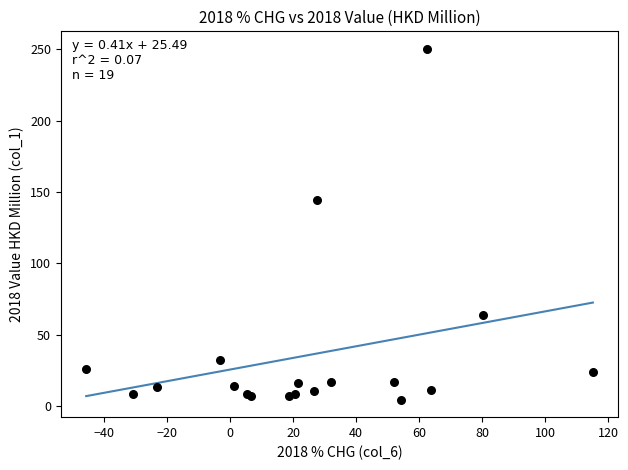

What Y value in the scatter plot is closest to 127?

144.3